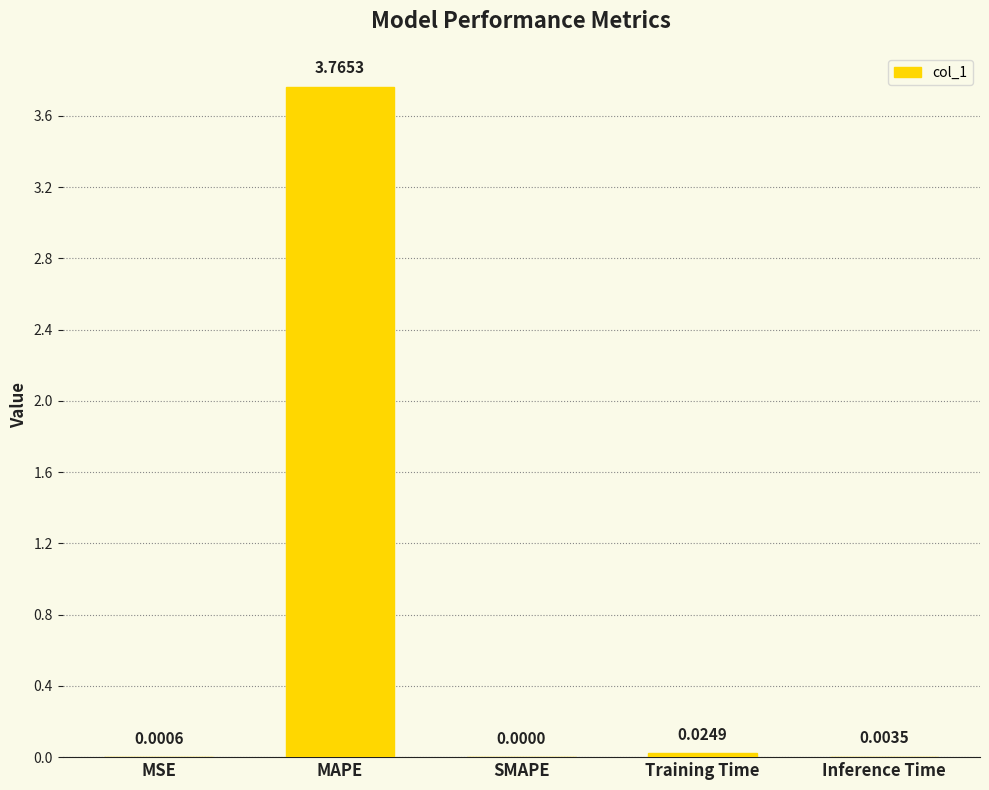

Are the bars horizontal?

No